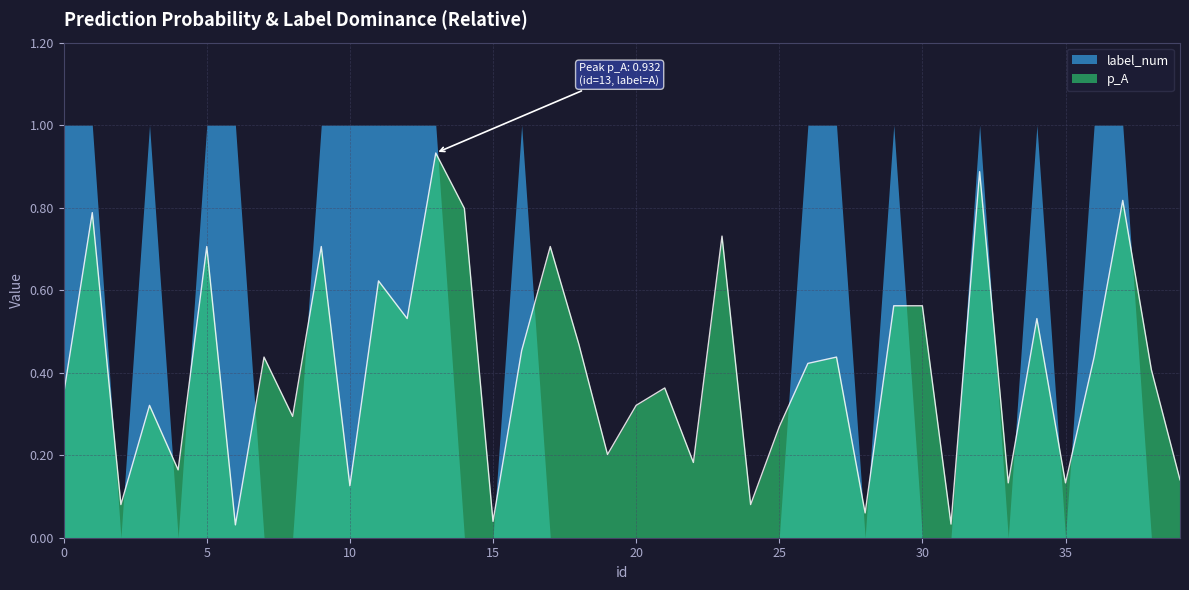

List the labels in order of value, smallest first.

6, 31, 15, 28, 2, 24, 10, 33, 35, 39, 4, 22, 19, 25, 8, 3, 20, 0, 21, 38, 26, 7, 27, 36, 16, 18, 12, 34, 29, 30, 11, 5, 9, 17, 23, 1, 14, 37, 32, 13